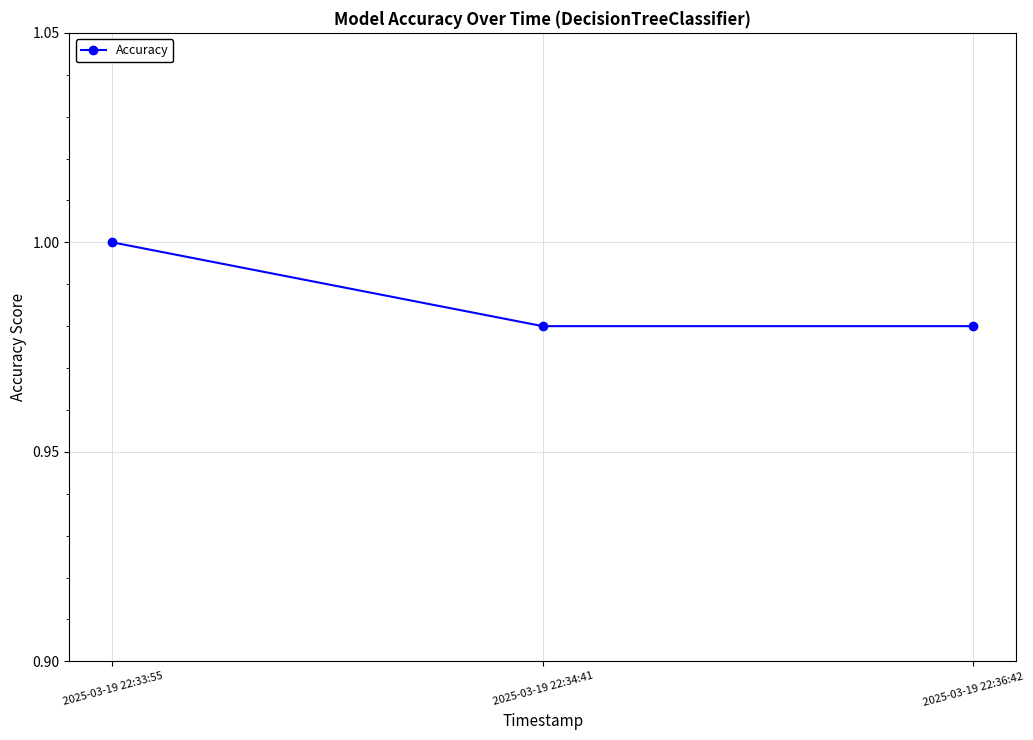

Which category has the highest value across all series?

2025-03-19 22:33:55